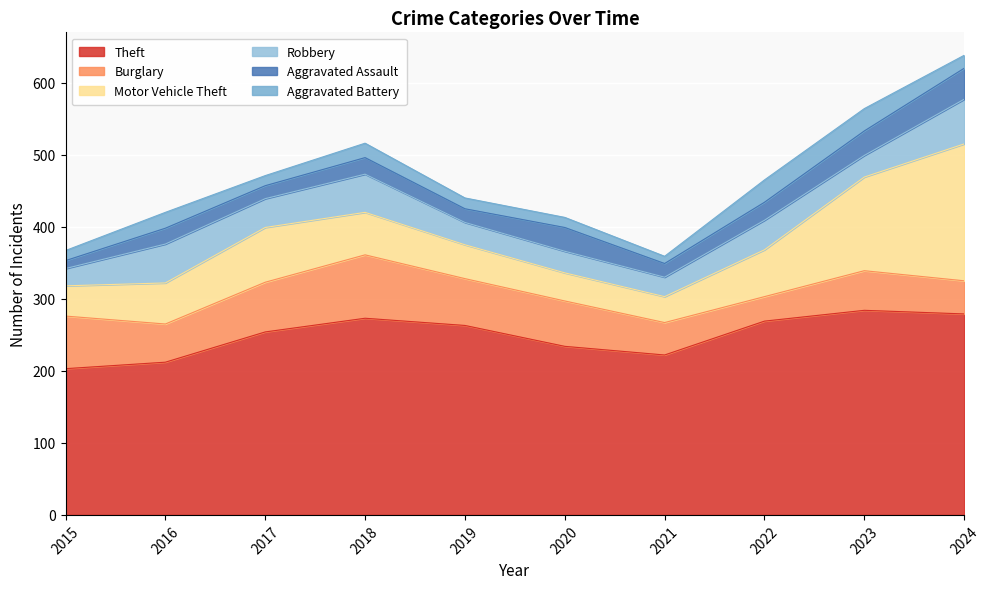

Which label corresponds to the smallest value in the chart?

2021